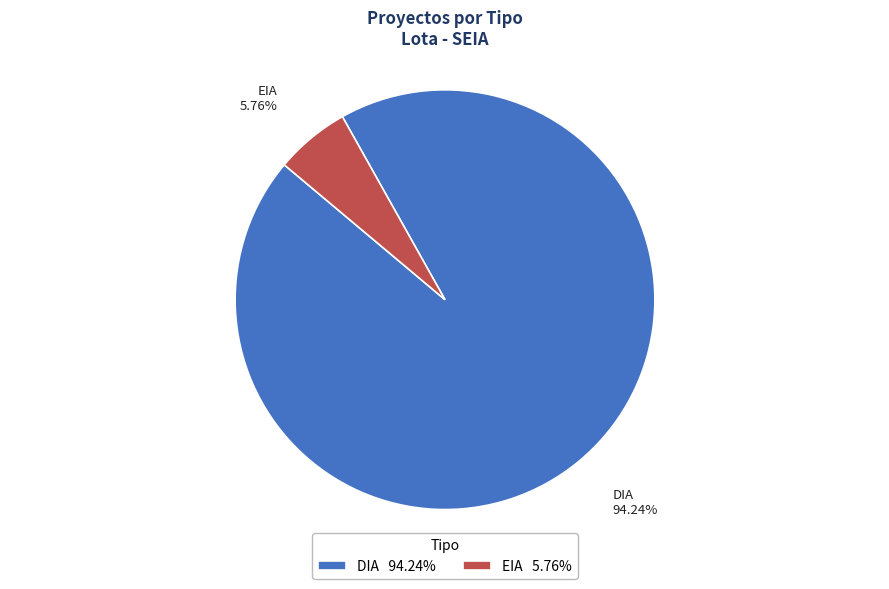

Do EIA and DIA together represent more than half of the pie?

Yes